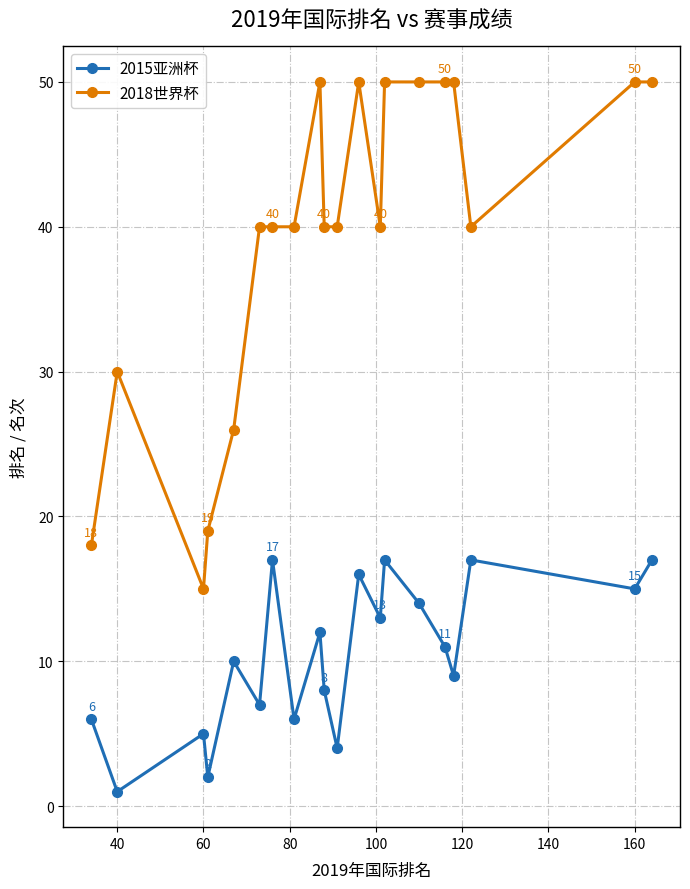

Which series has the largest range (max minus min)?

2018世界杯